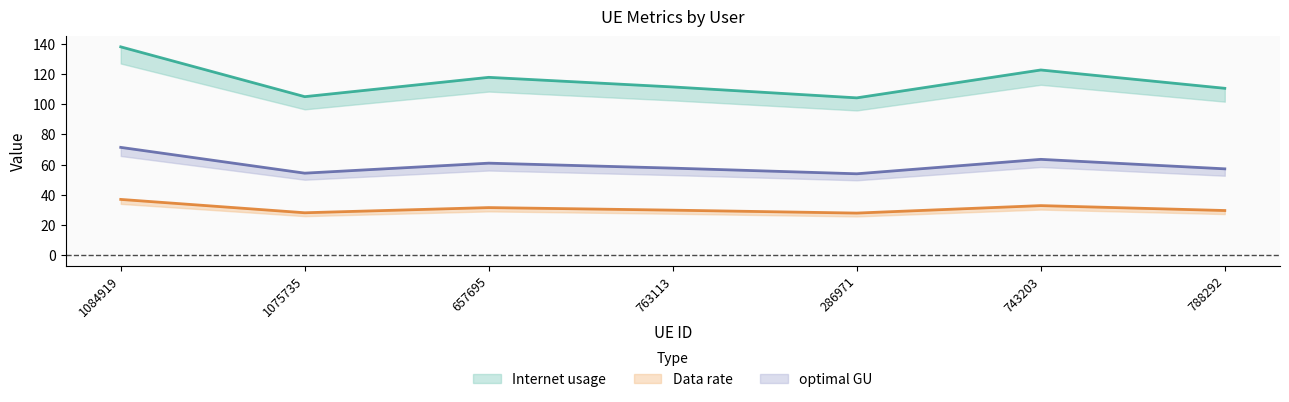

What is the difference between the second highest and minimum values in the Data rate series?

18.5